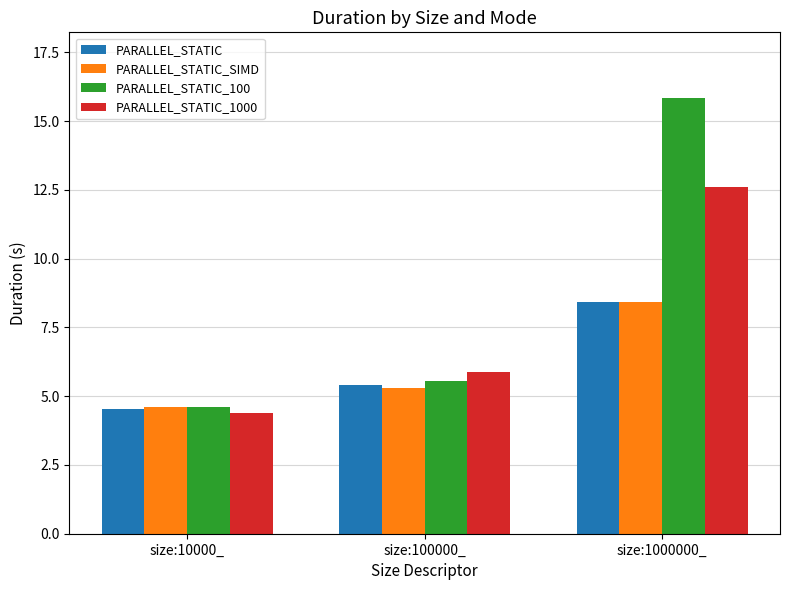

What is the smallest value displayed?

4.4